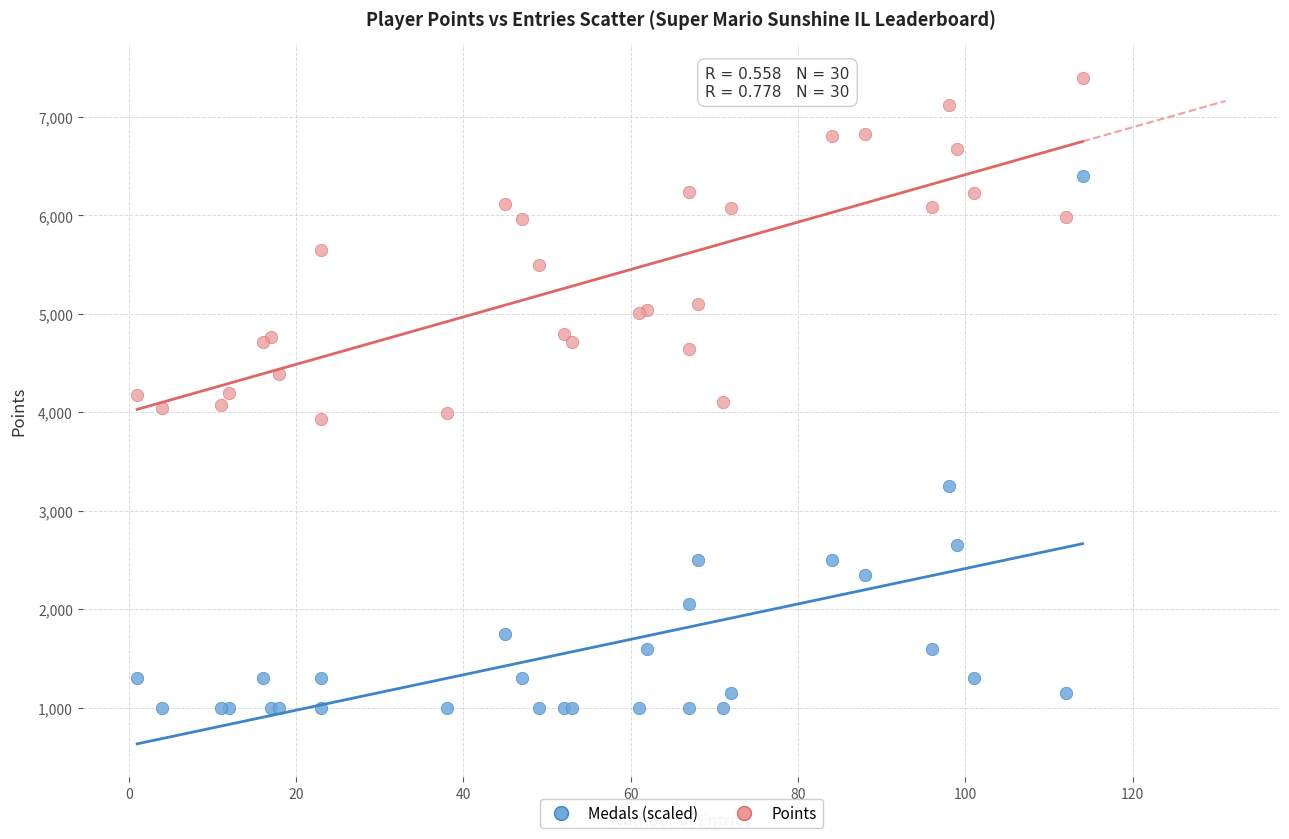

Which series contains the lowest Y value?

Medals (scaled)